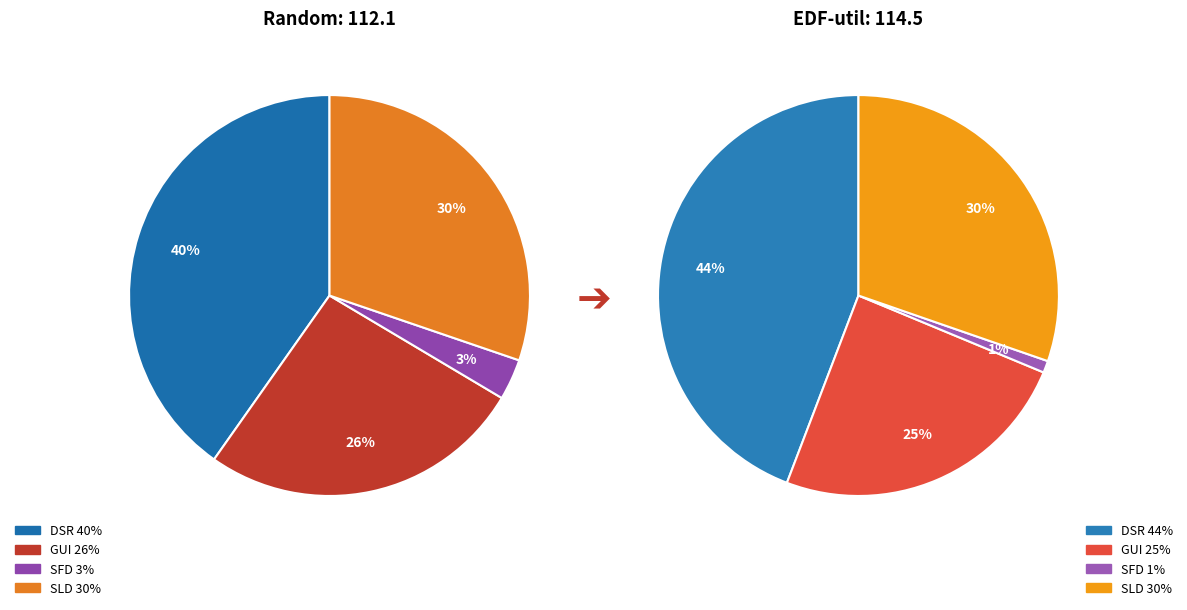

Which category has the biggest portion of the pie?

DSR